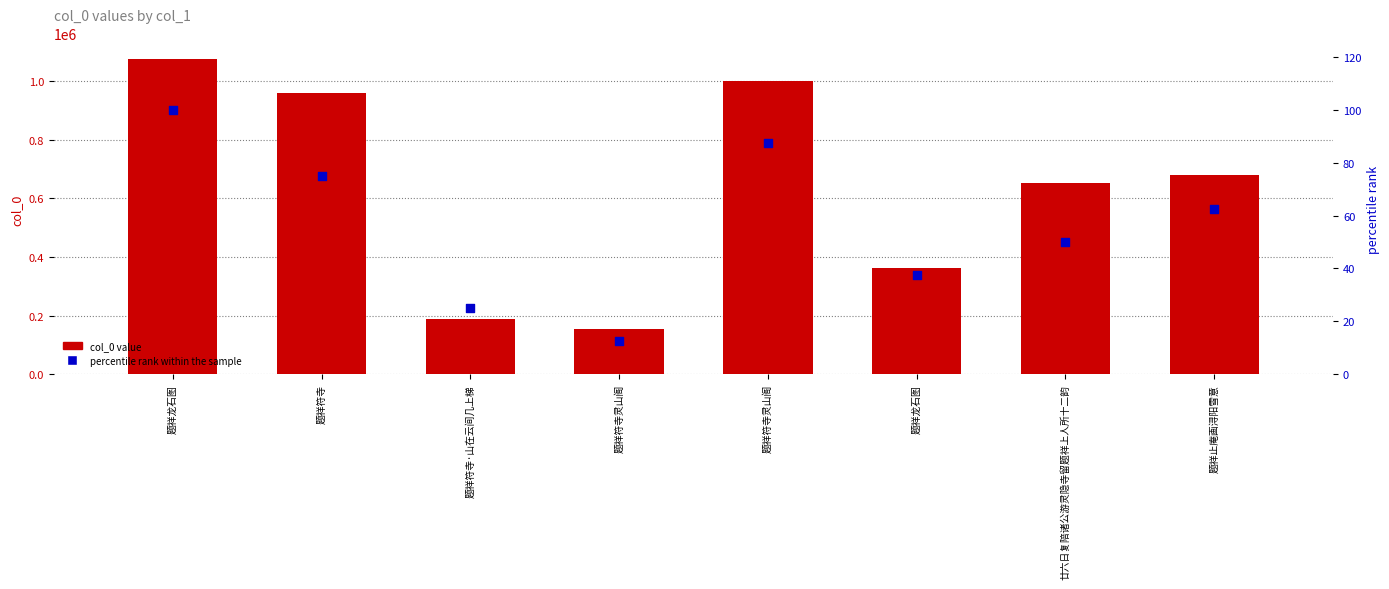

Which series has the largest Y range (max minus min)?

col_0 value